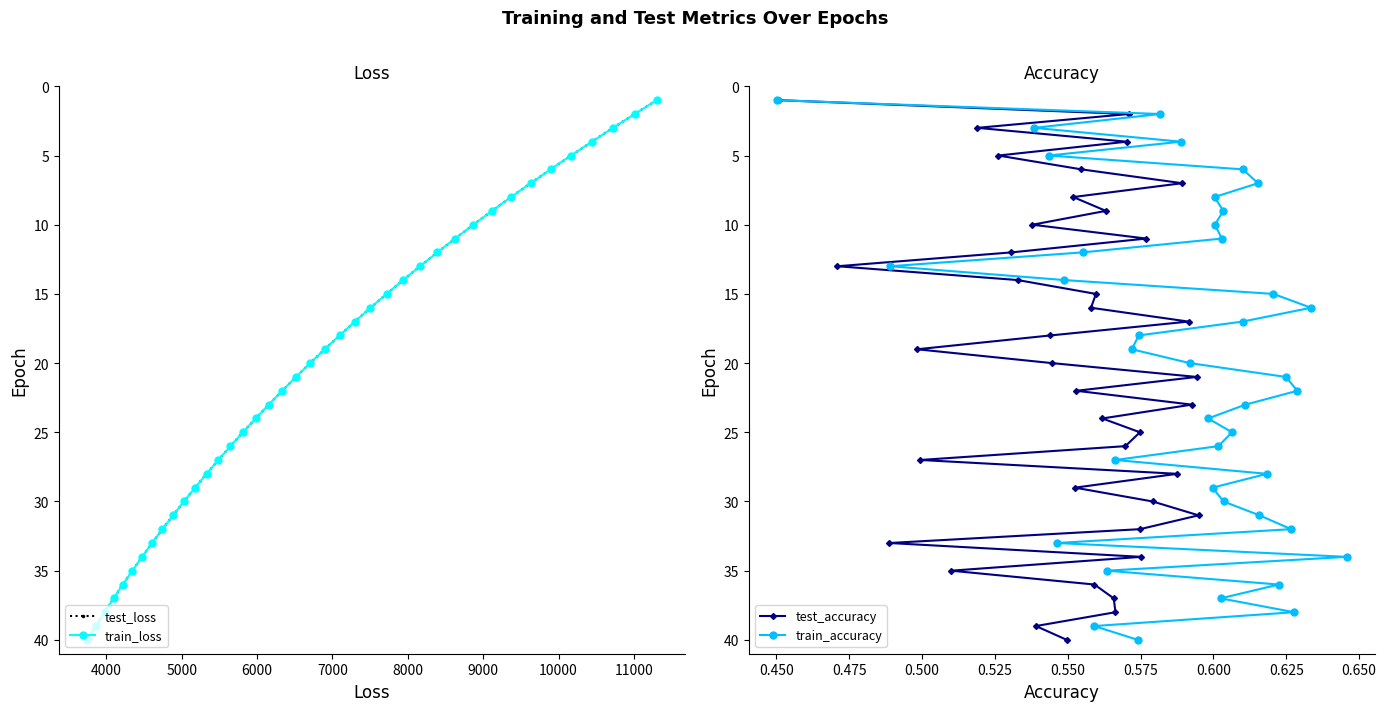

At 4000, list the series in order from smallest to largest.

test_loss, train_loss, test_accuracy, train_accuracy